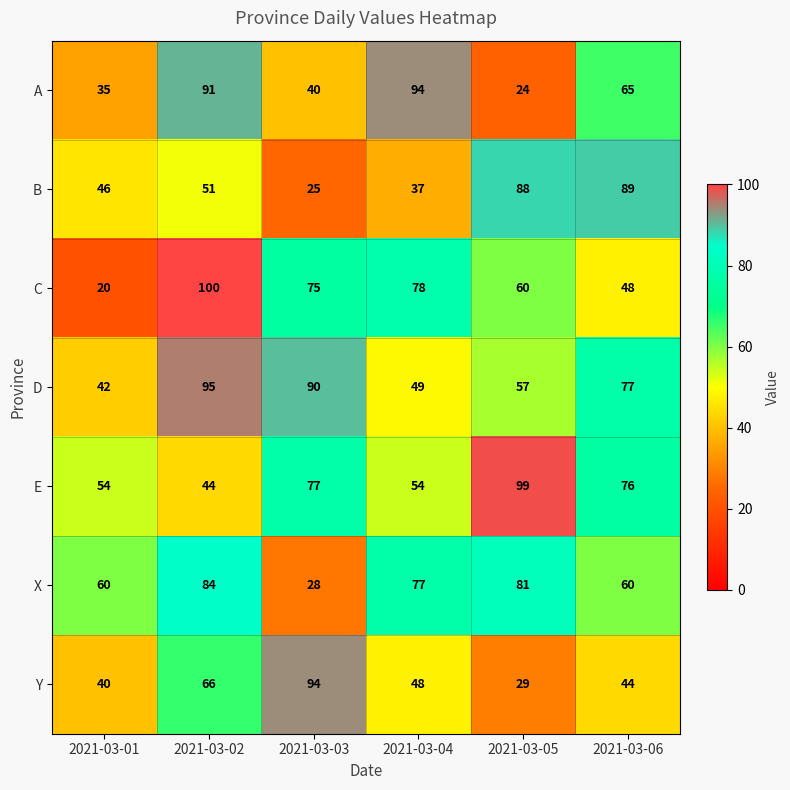

Rank the series at 2021-03-03 from highest to lowest value.

Y, D, E, C, A, X, B